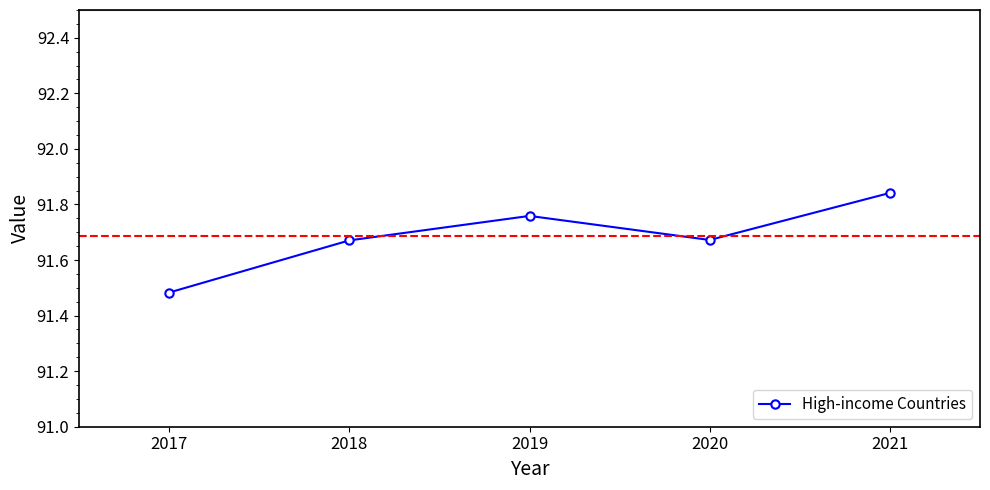

Which has a higher value, 2017 or 2018?

2018